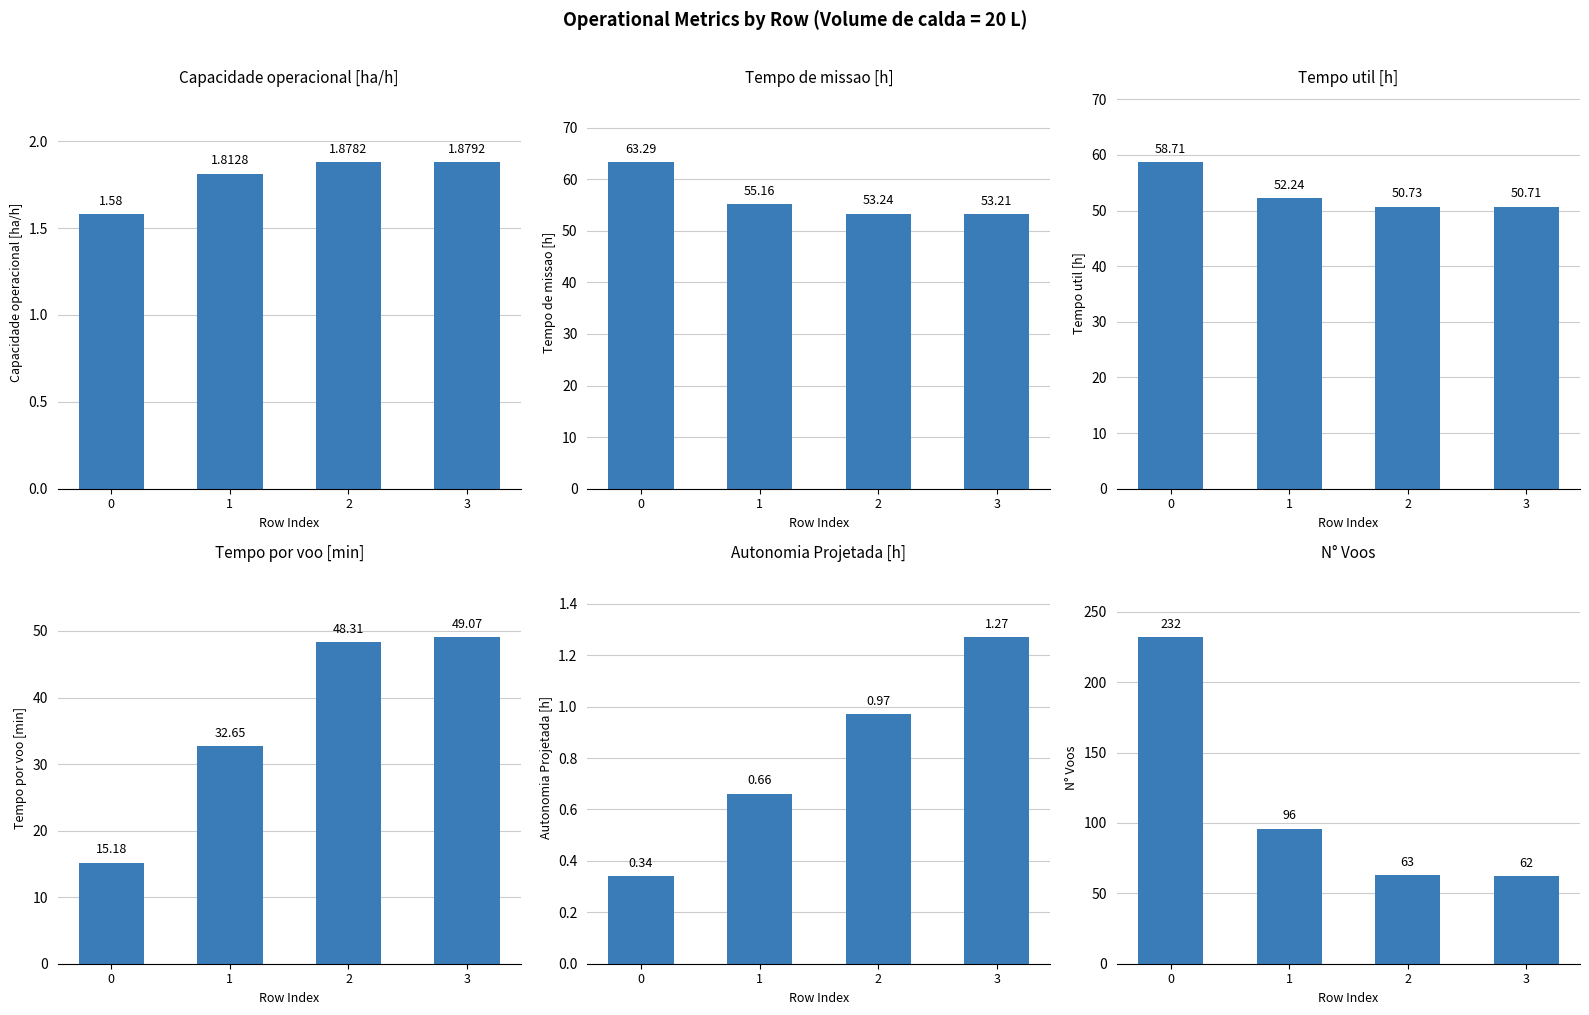

Rank the series at 3 from highest to lowest value.

N° Voos, Tempo de missao [h], Tempo util [h], Tempo por voo [min], Capacidade operacional [ha/h], Autonomia Projetada [h]